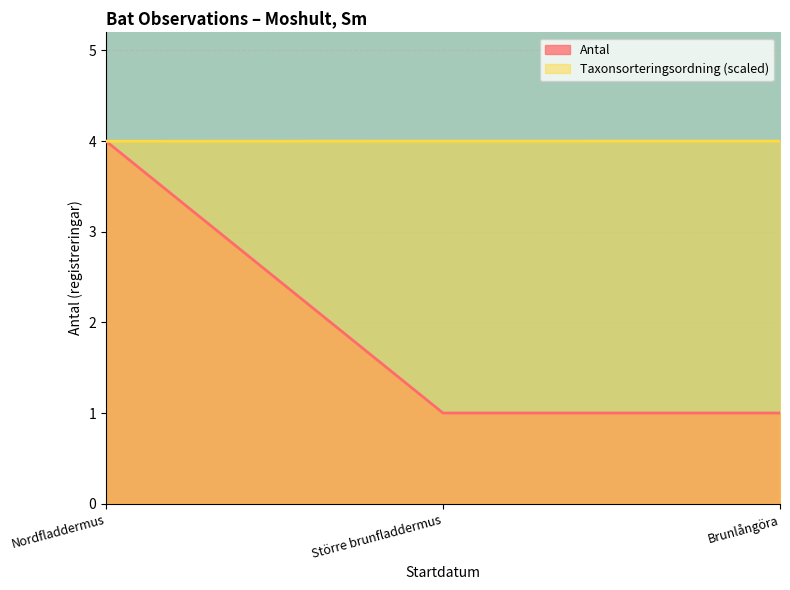

What is the value of the Taxonsorteringsordning point at the 1st from the left?

4.0